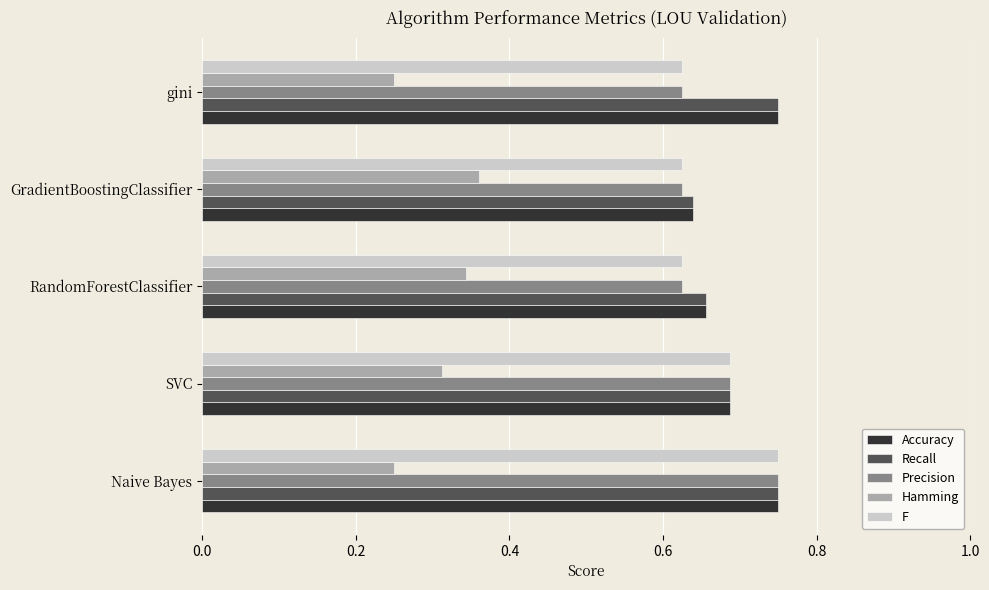

What are all the series names shown in the legend?

Accuracy, Recall, Precision, Hamming, F